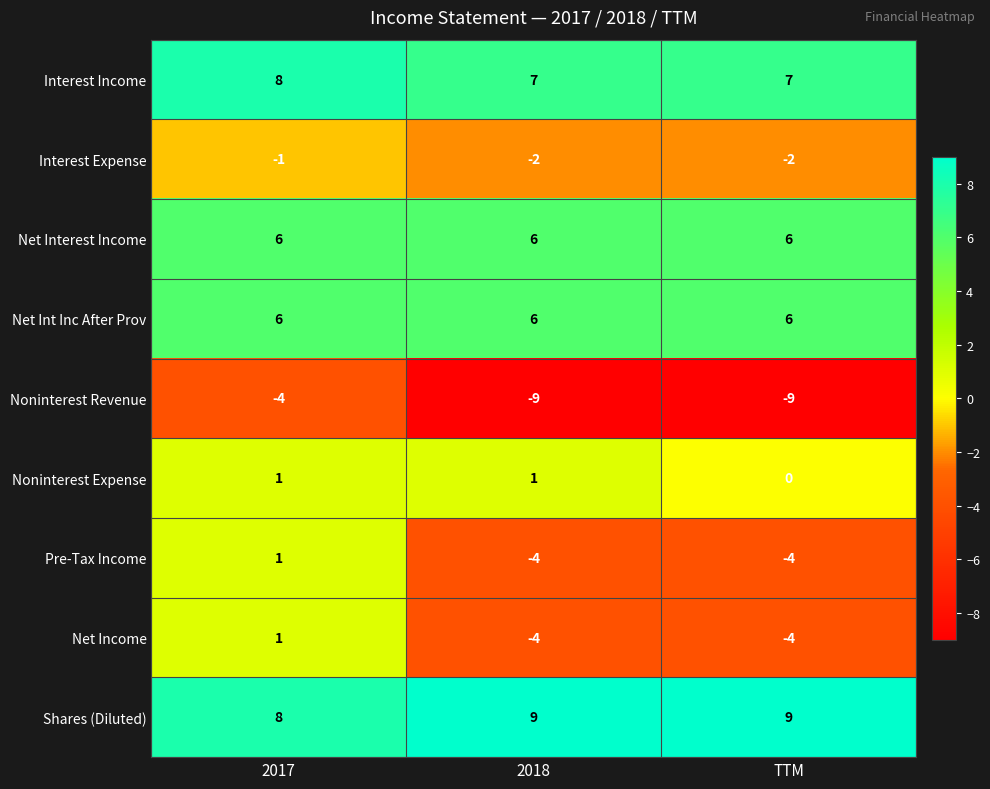

Is the value of Shares (Diluted) at TTM greater than the value of Net Interest Income at TTM?

Yes